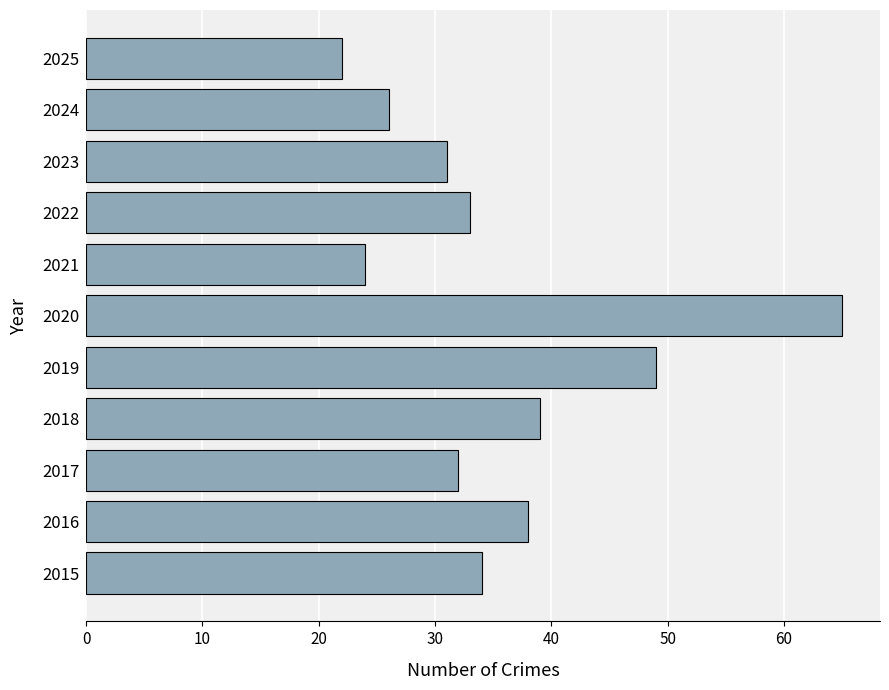

At which label is the value closest to 43?

2018